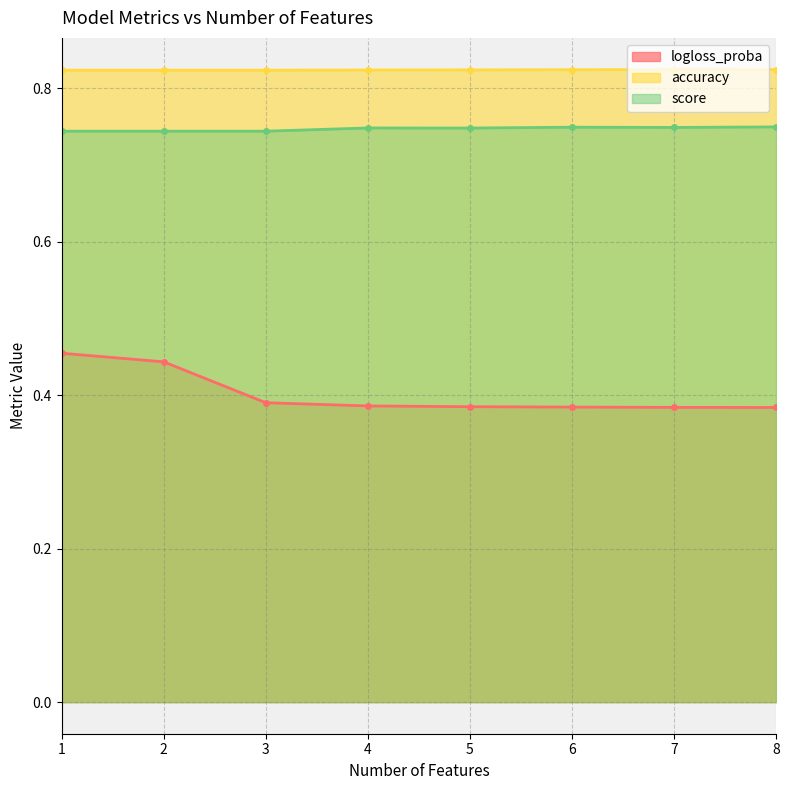

At which category does accuracy reach its first local peak?

7